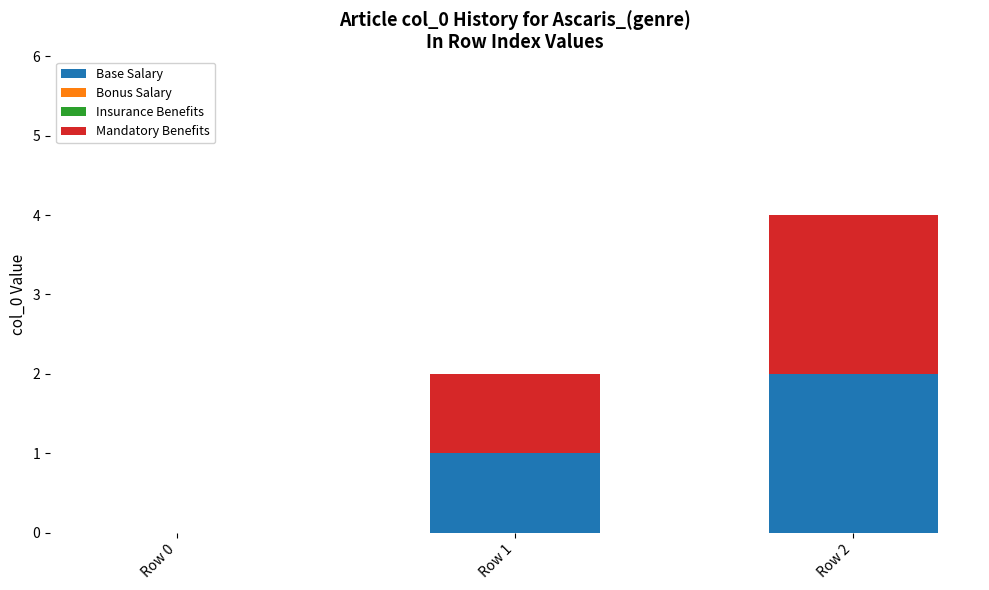

Does the chart contain stacked bars?

Yes